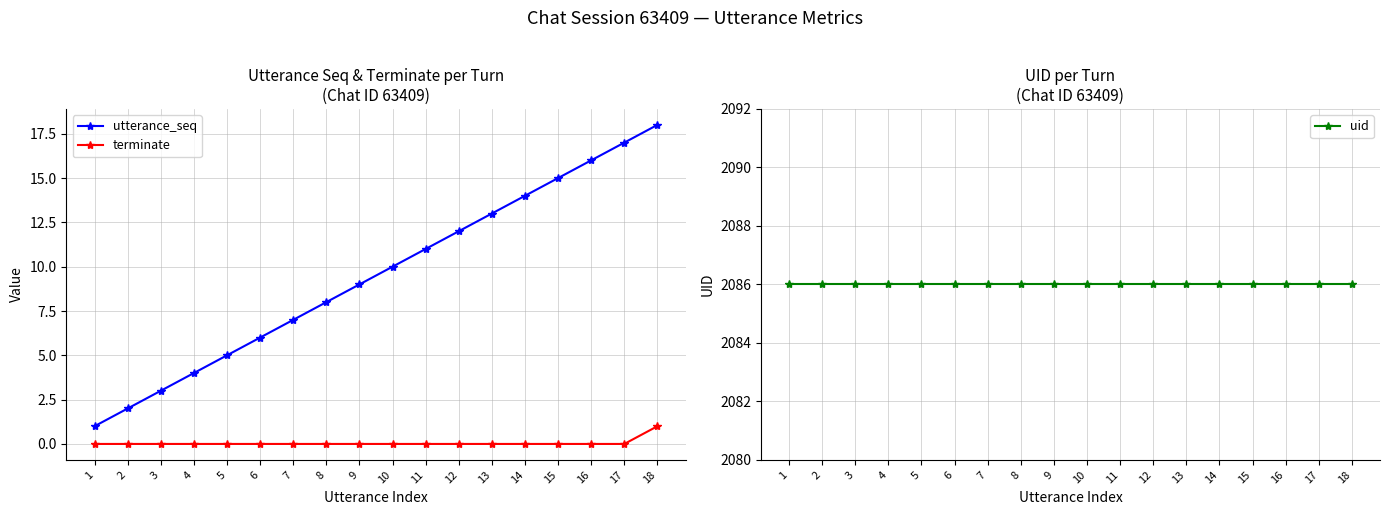

List the series in order of their peak value, lowest first.

terminate, utterance_seq, uid